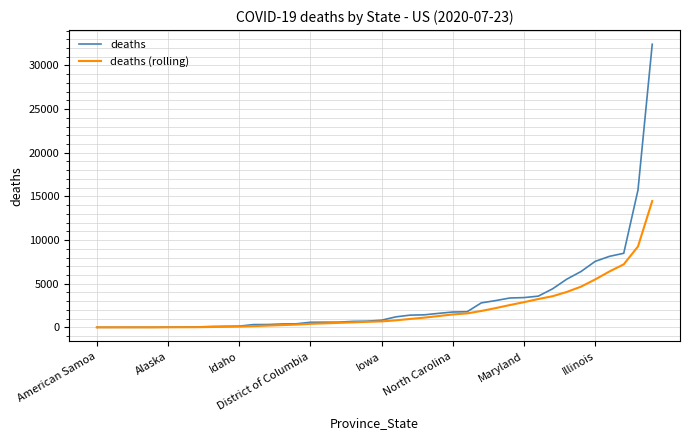

How many values in the deaths (rolling) series are below 679?

20